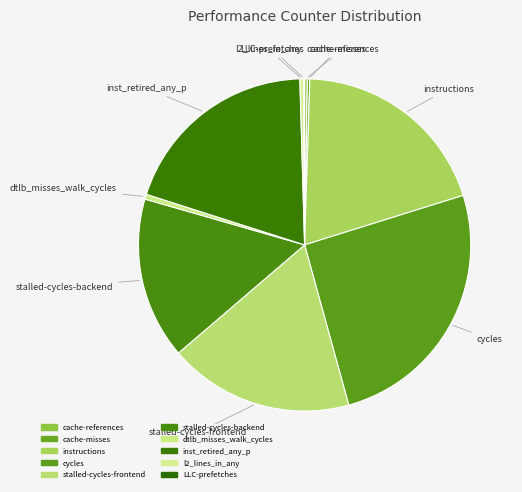

To the nearest percent, what is the difference between the largest and smallest slice percentages?

25%